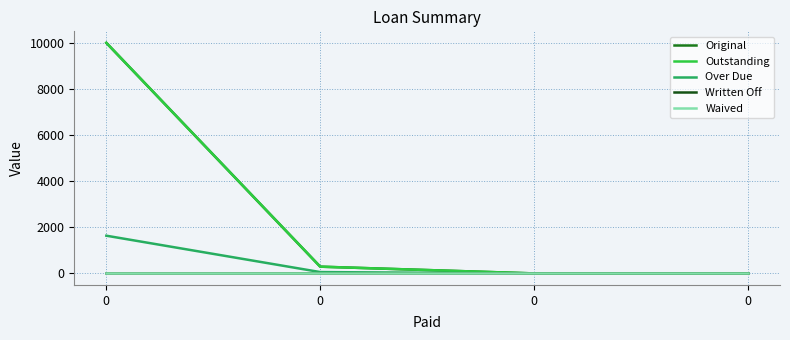

What is the difference between the maximum and minimum values in the Over Due series?

1635.5